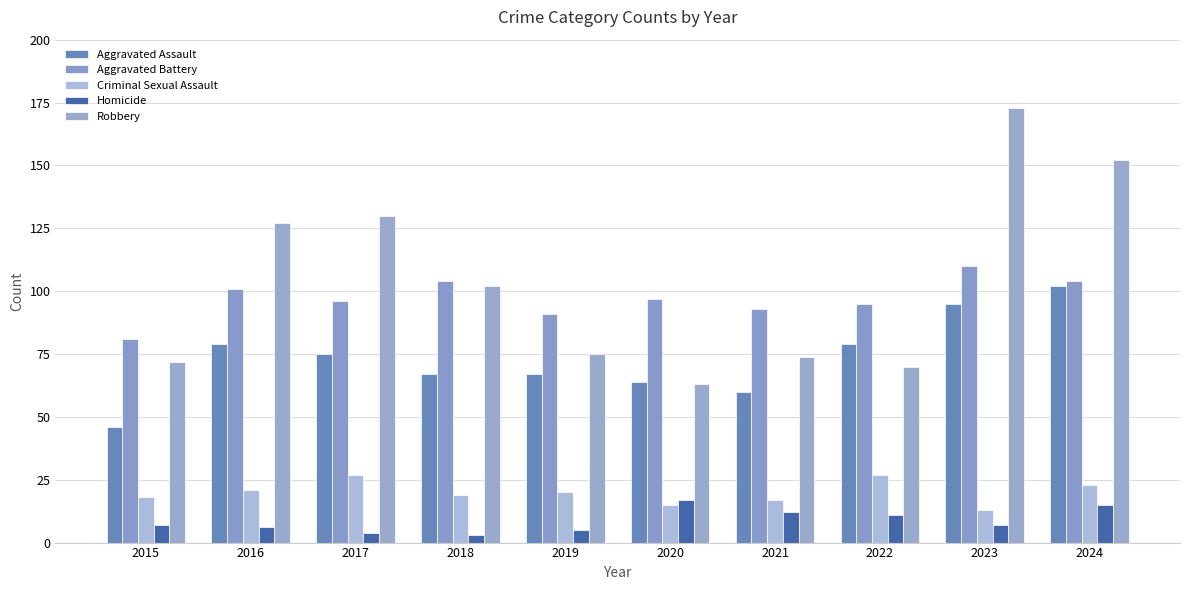

At which label is Criminal Sexual Assault closest to 20?

2019